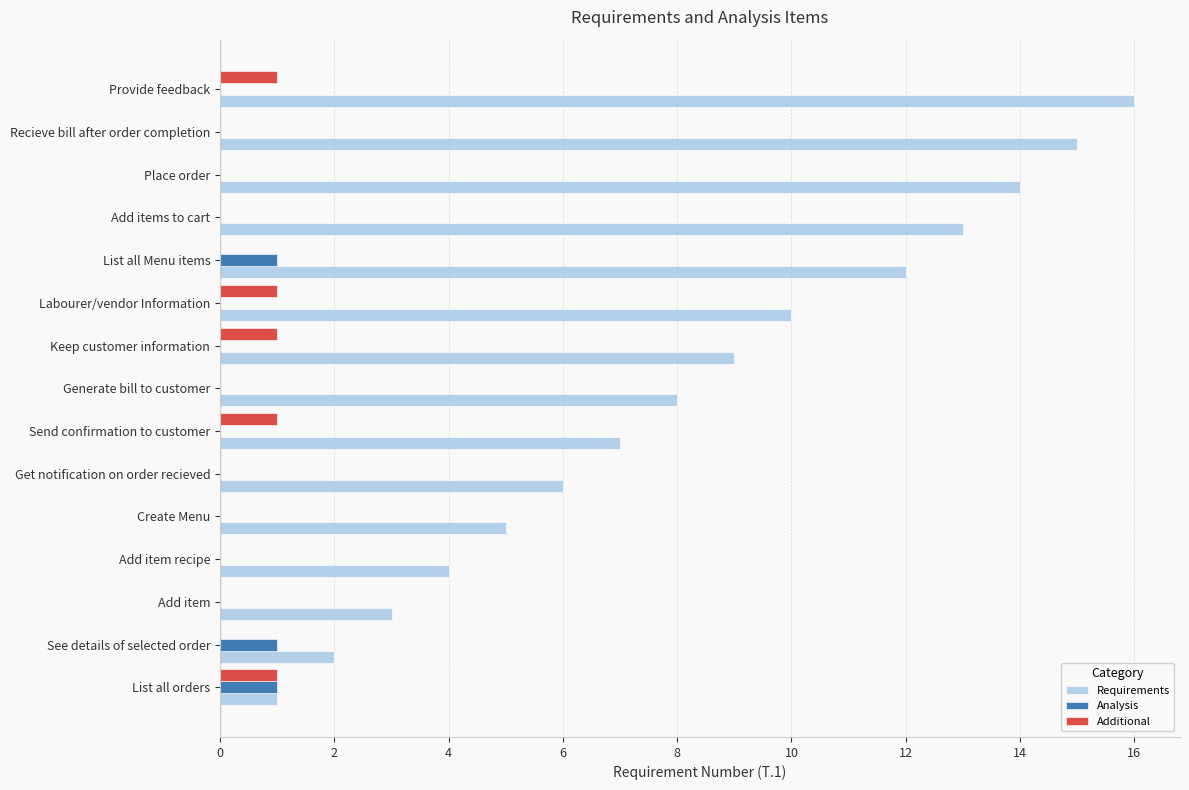

What is the sum of the Requirements values at Send confirmation to customer and Recieve bill after order completion?

22